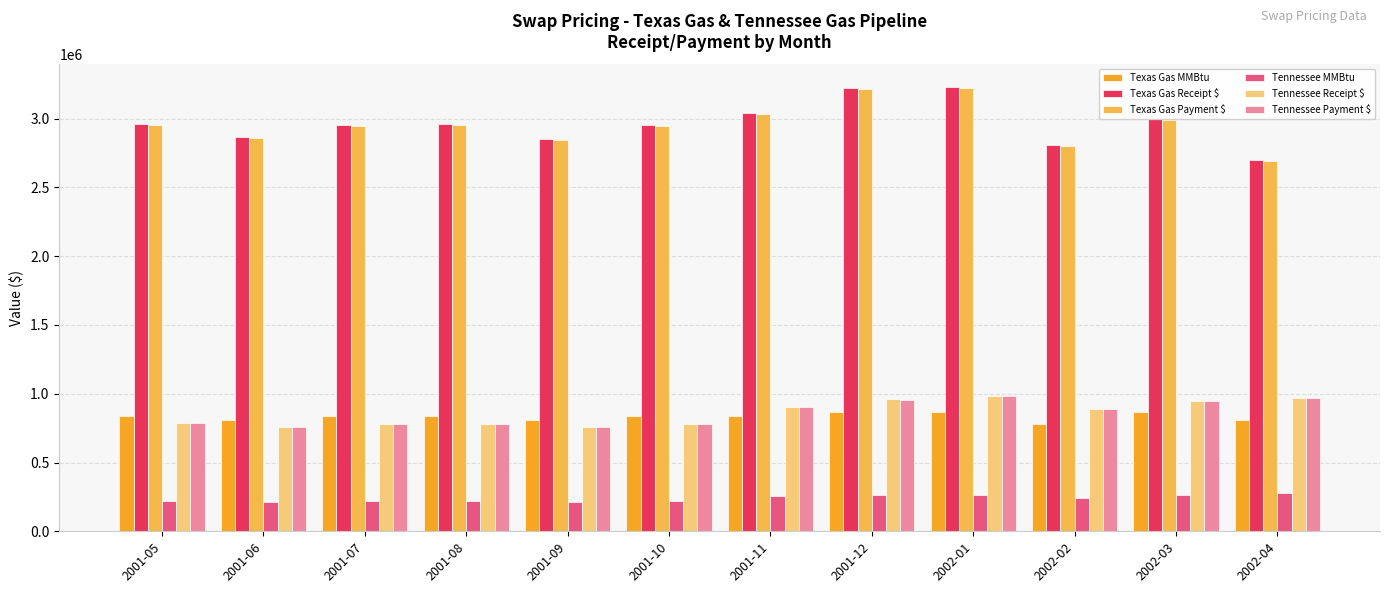

What is the value of the Tennessee Receipt $ bar at the 3rd from the left?

782537.0